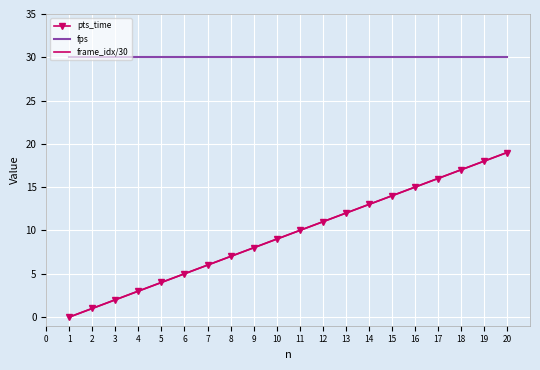

Is the value of frame_idx/30 at 3 greater than the value of pts_time at 11?

No